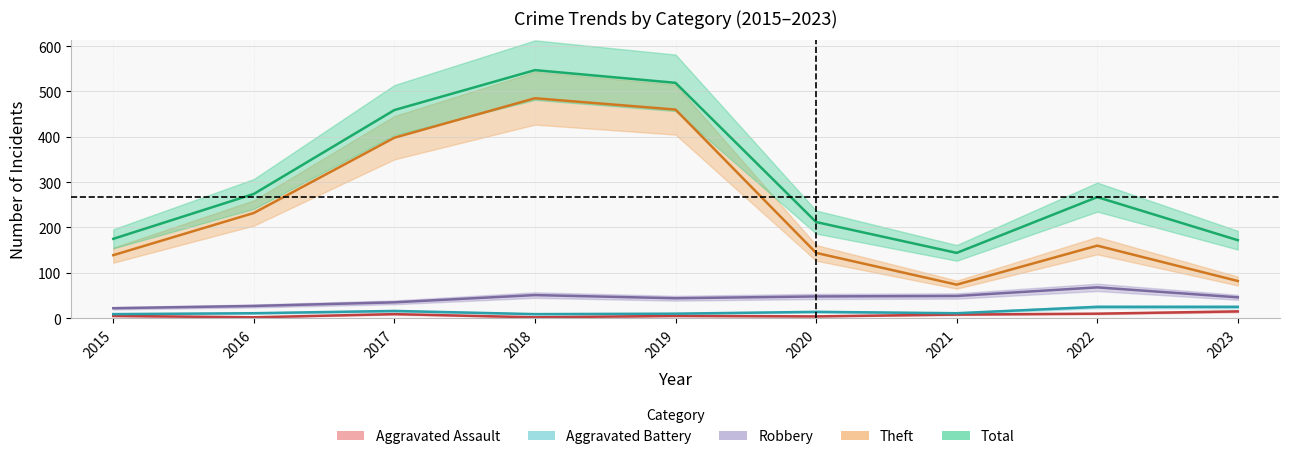

Which category has the highest value in the Theft series?

2018